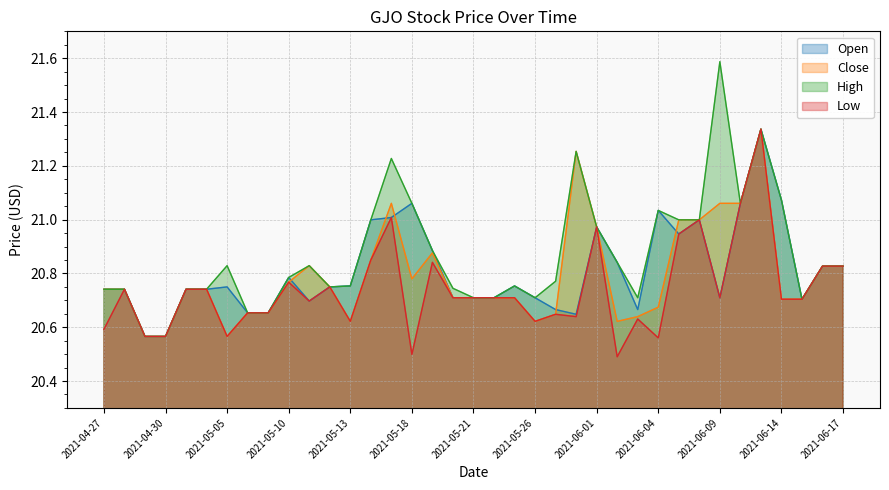

At which label is Open closest to 20?

2021-04-29